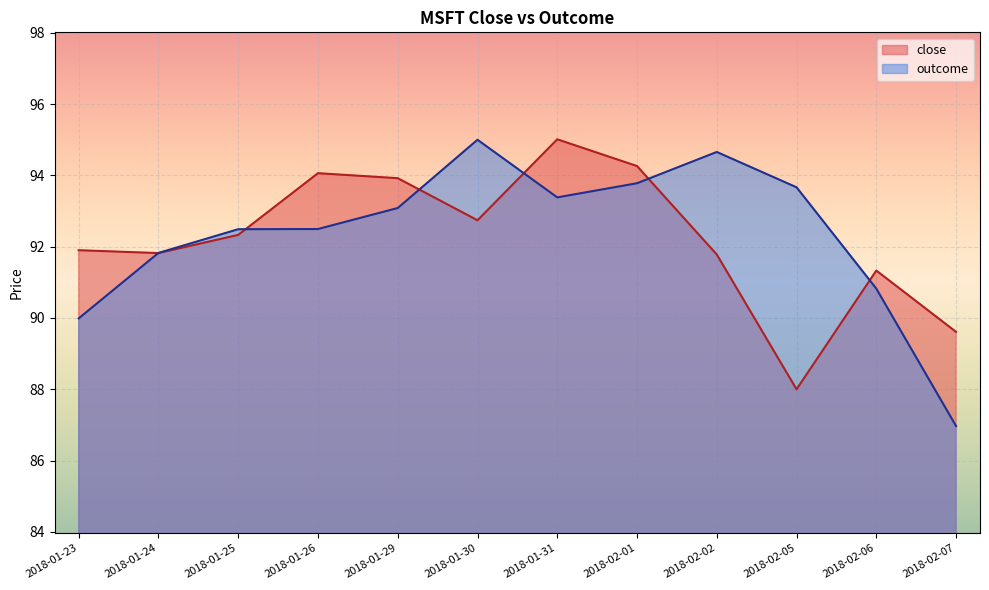

What is the difference between the maximum and minimum values in the close series?

7.0